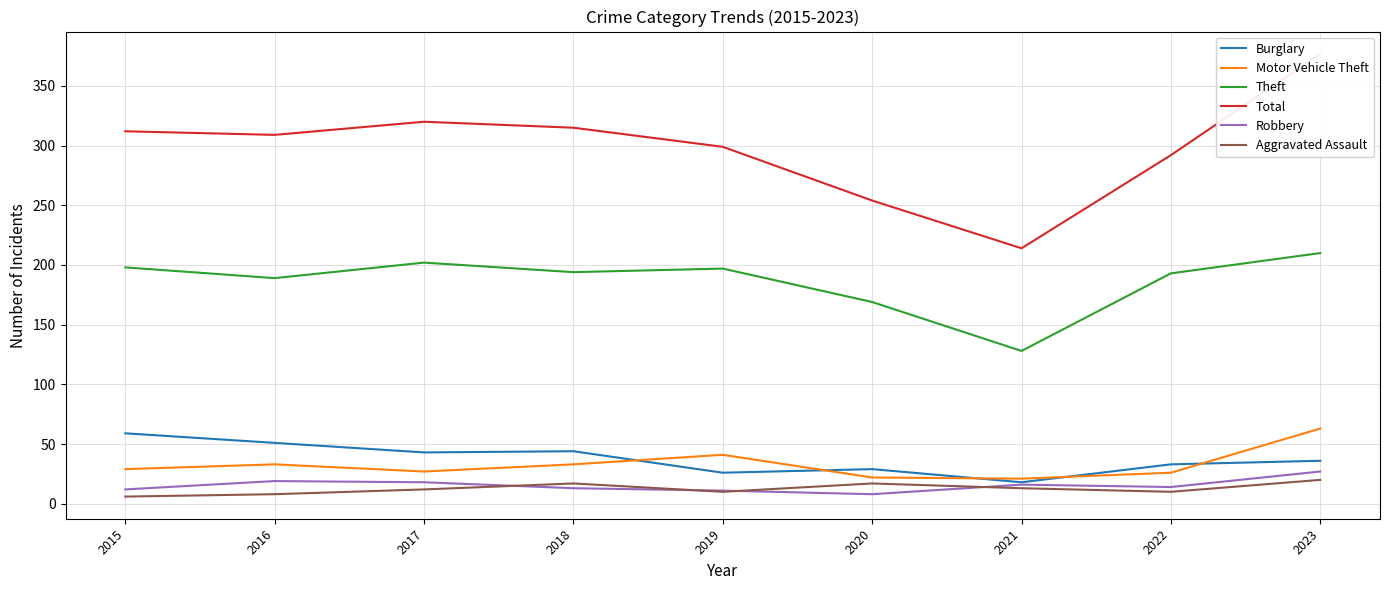

What is the difference between the maximum and minimum values in the Motor Vehicle Theft series?

42